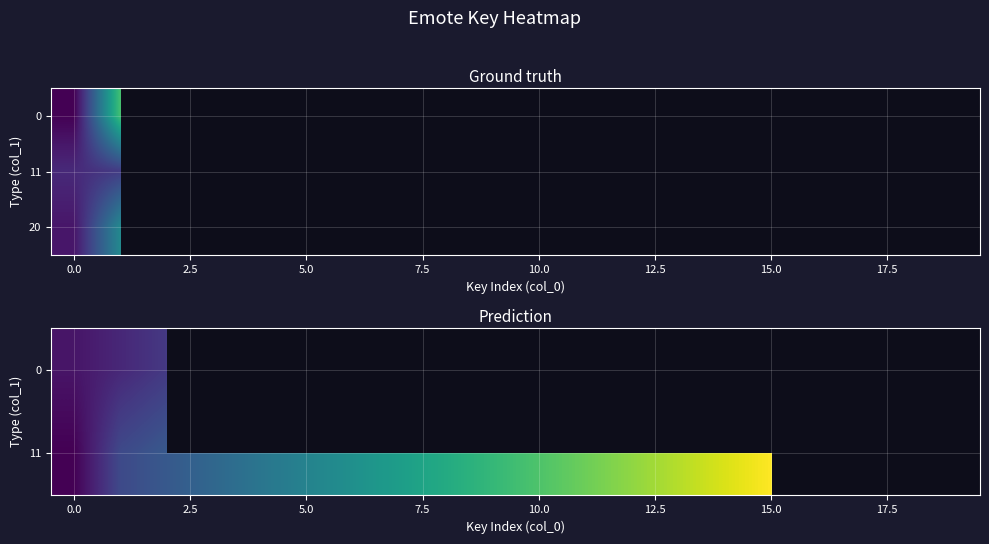

What is the minimum value shown in the chart?

1.0